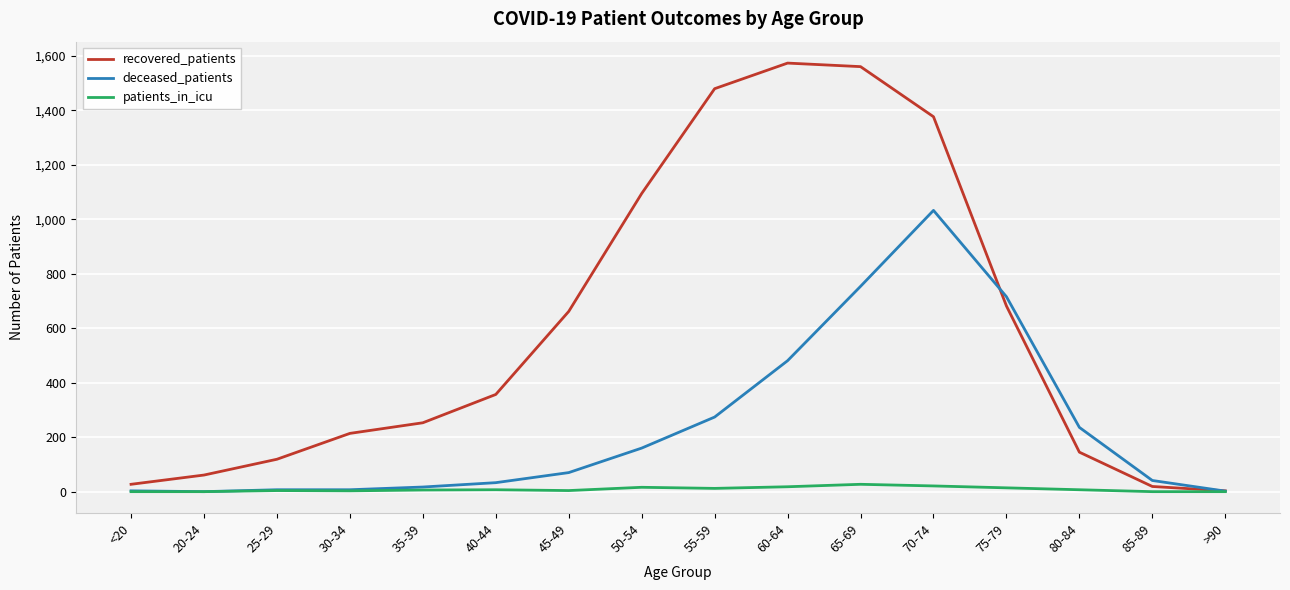

Which series has the largest range (max minus min)?

recovered_patients